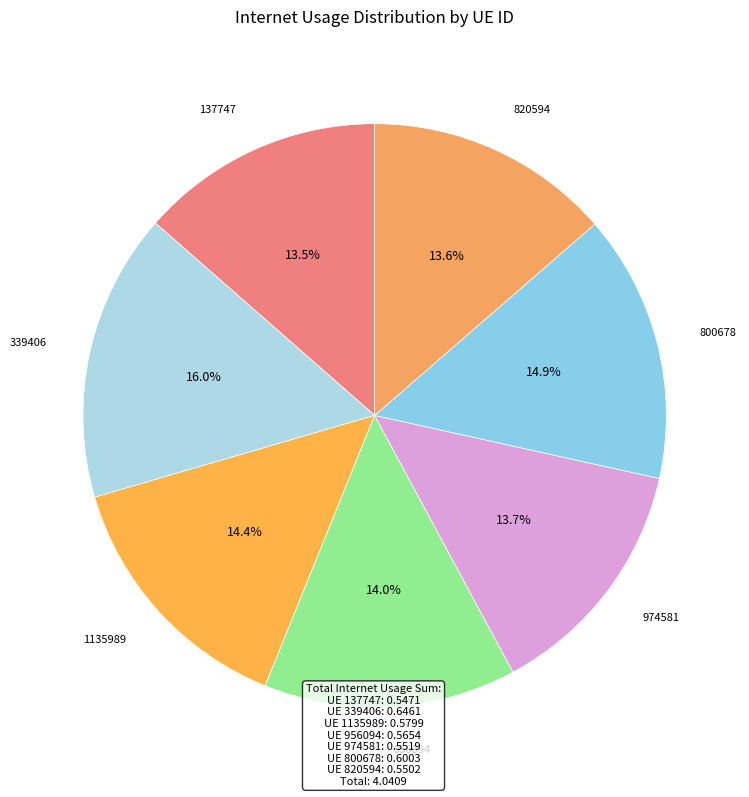

The 820594 slice represents 6% of the pie. True or false?

False